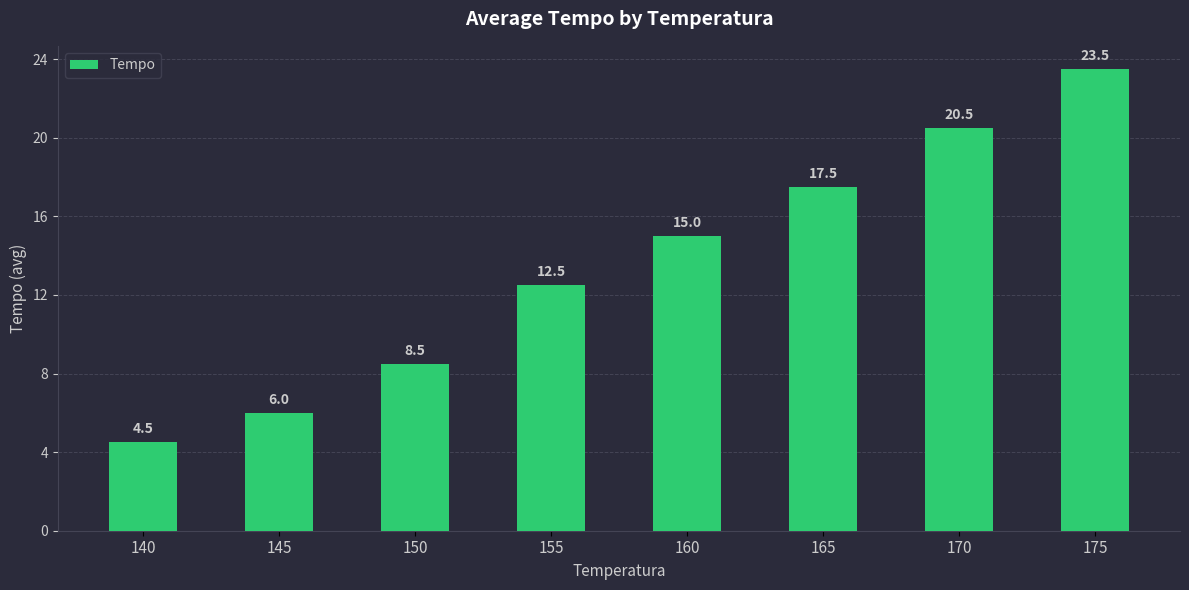

At which label is the value closest to 14?

160